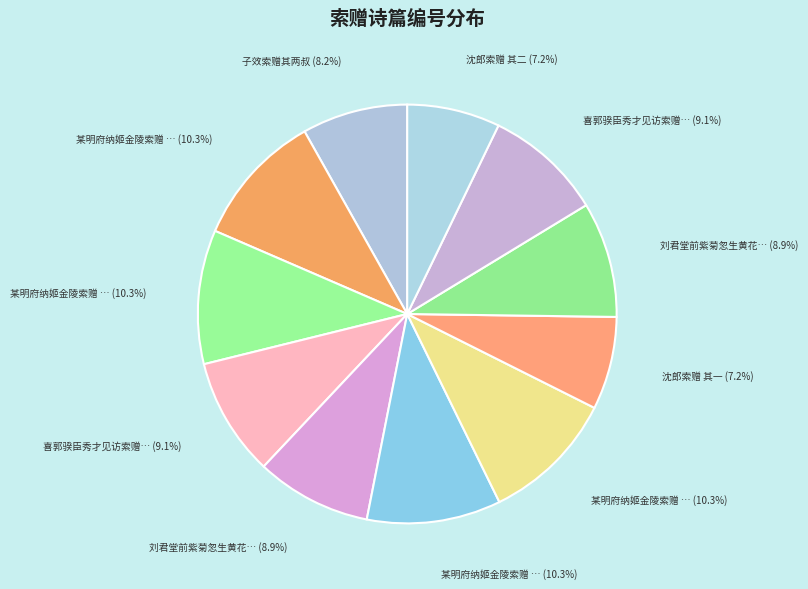

Which slice is the smallest?

沈郎索赠 其一